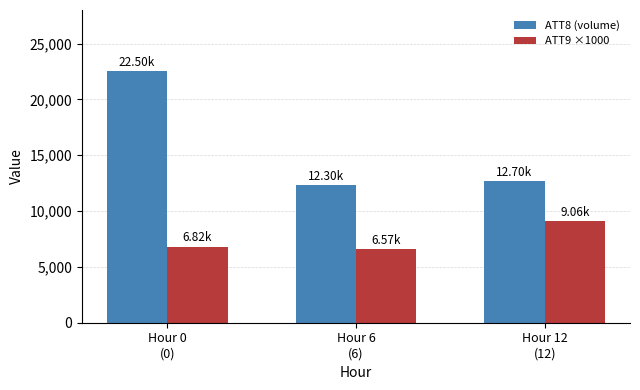

Count the number of categories in the chart.

3